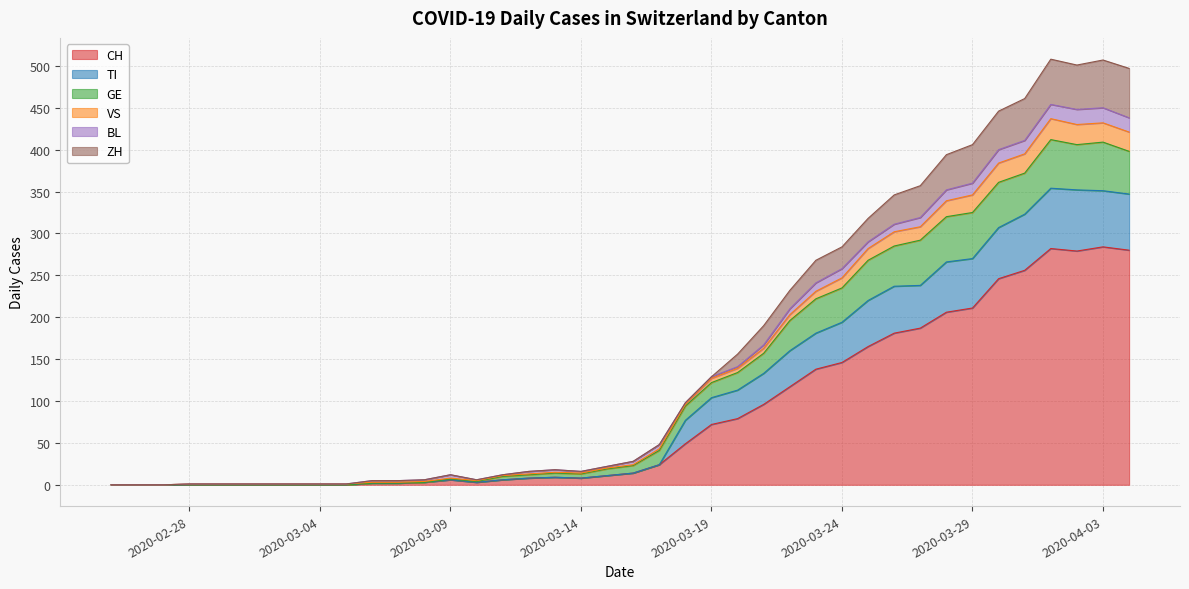

Is it true that GE equals 662 at 2020-04-04?

False